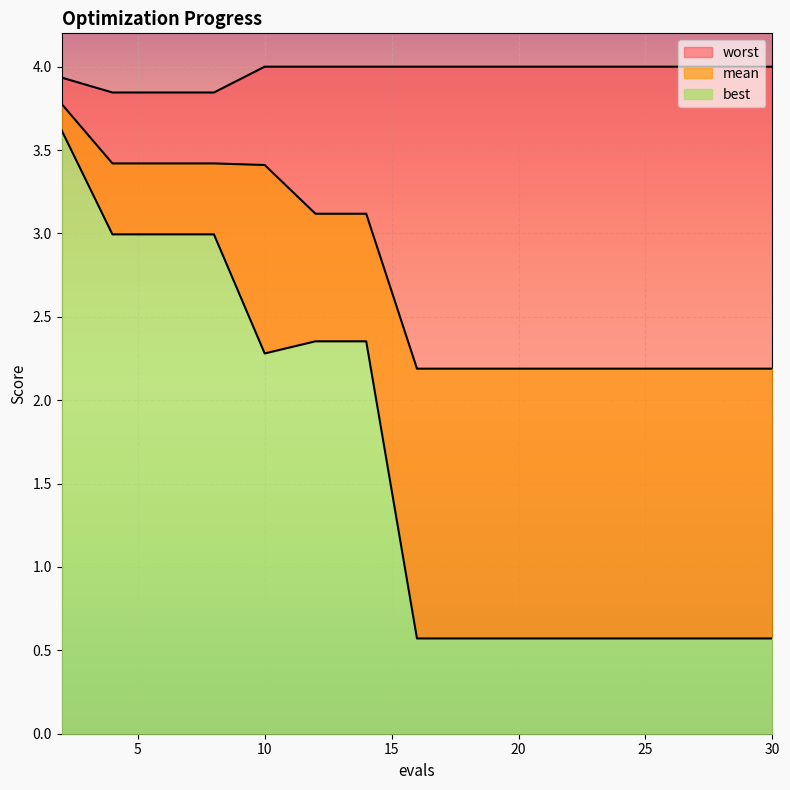

The value of worst at 2 is 3.9. True or false?

True